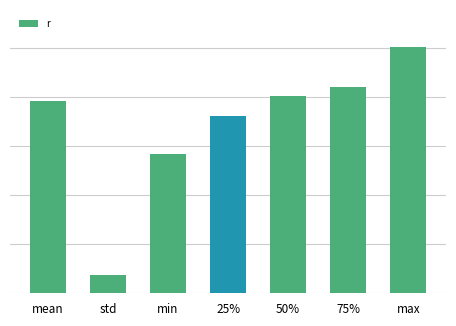

Are the bars horizontal?

No